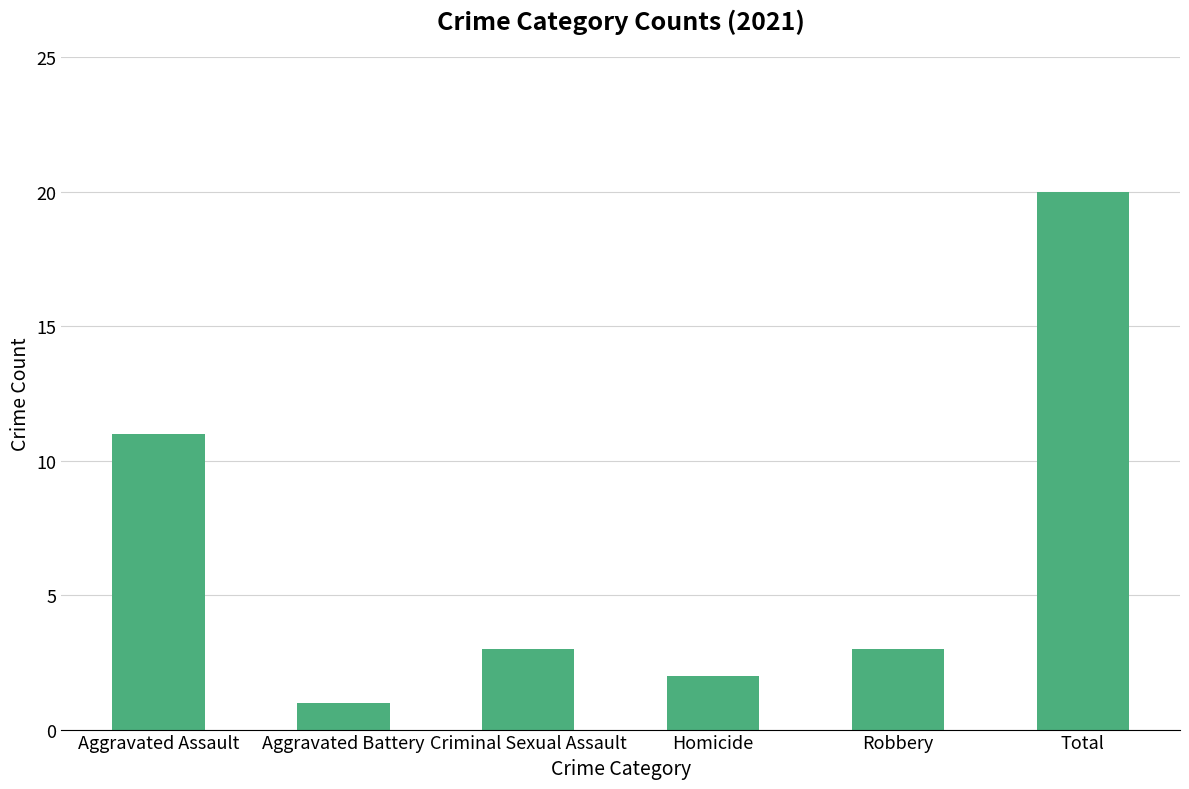

How many bars are there in total?

6